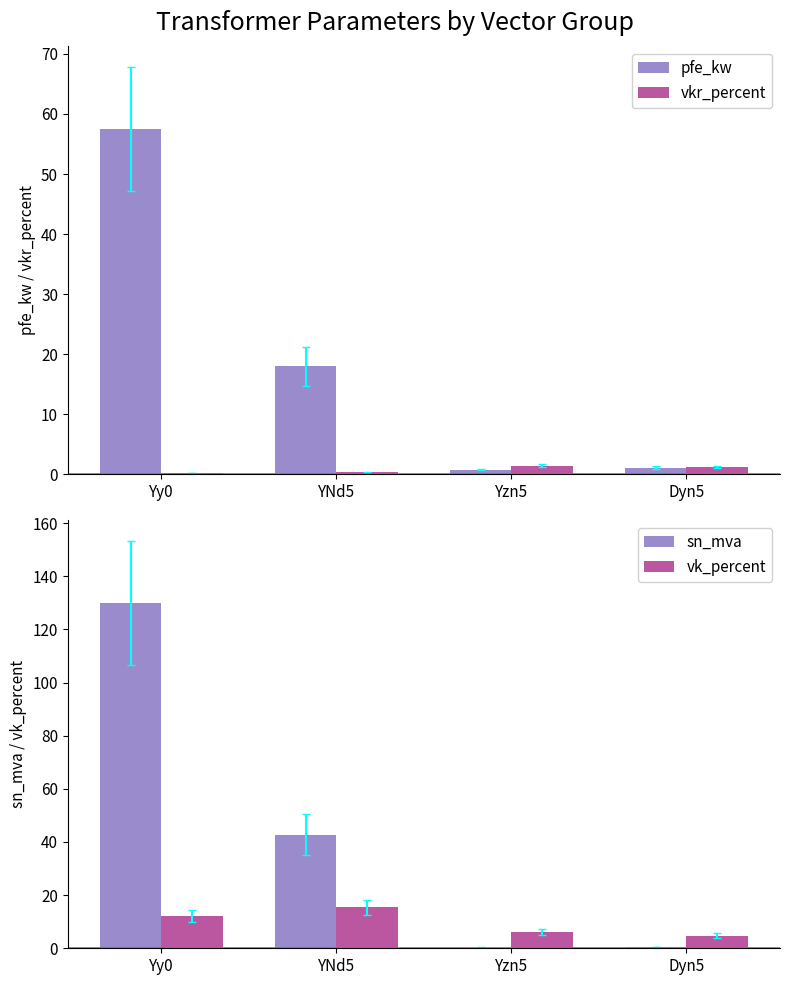

What is the highest value of the vk_percent series?

15.4